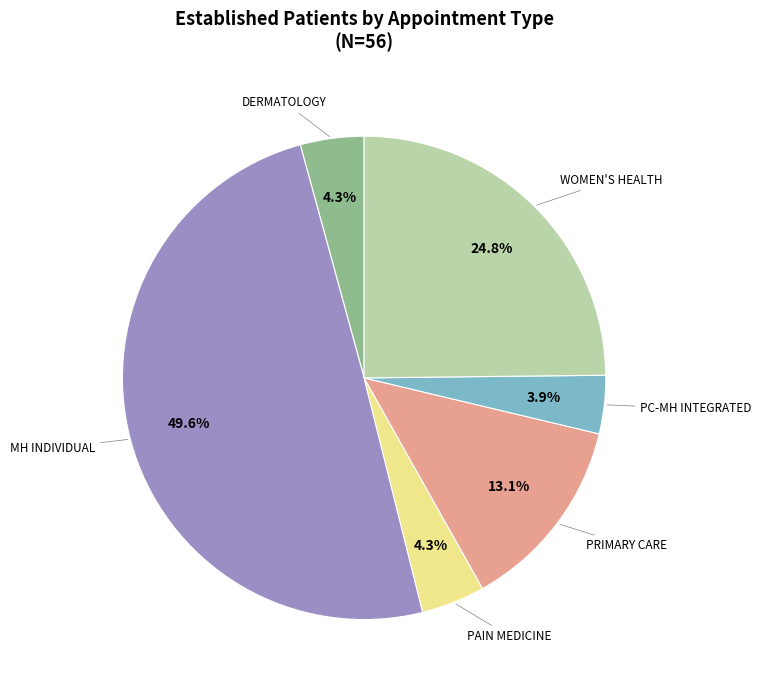

Rank the categories by value from lowest to highest.

PRIMARY CARE - MENTAL HEALTH INTEGRATED, DERMATOLOGY, PAIN MEDICINE, PRIMARY CARE, WOMEN'S HEALTH, MENTAL HEALTH INDIVIDUAL